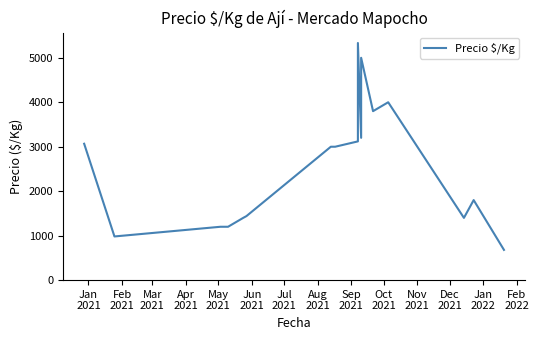

What is the value of the 2nd point from the left?

982